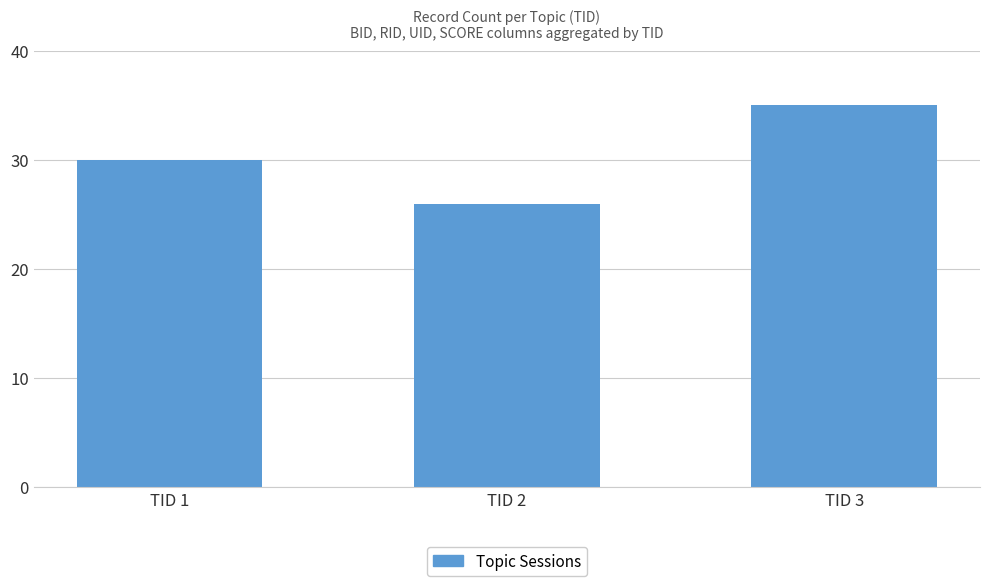

Which category has the highest value across all series?

TID 3